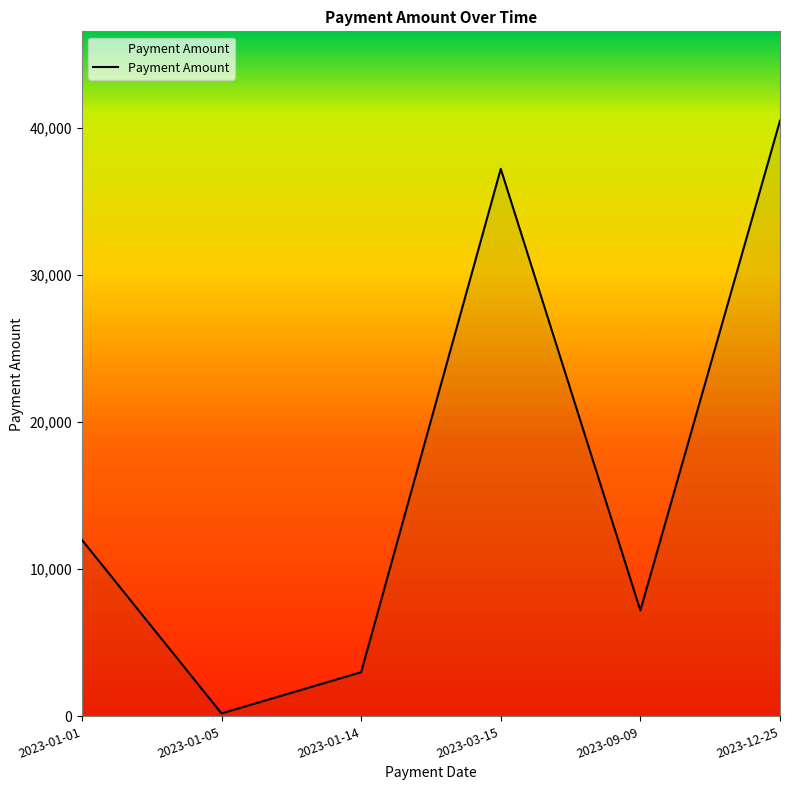

Where is the first local minimum?

2023-01-05